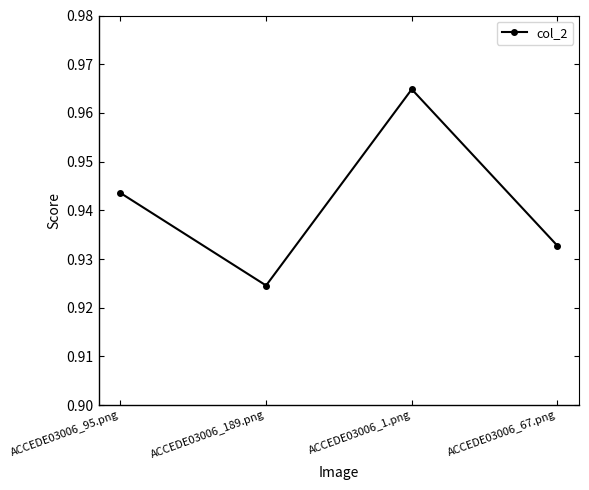

What is the label of the 1st point from the left?

ACCEDE03006_95.png